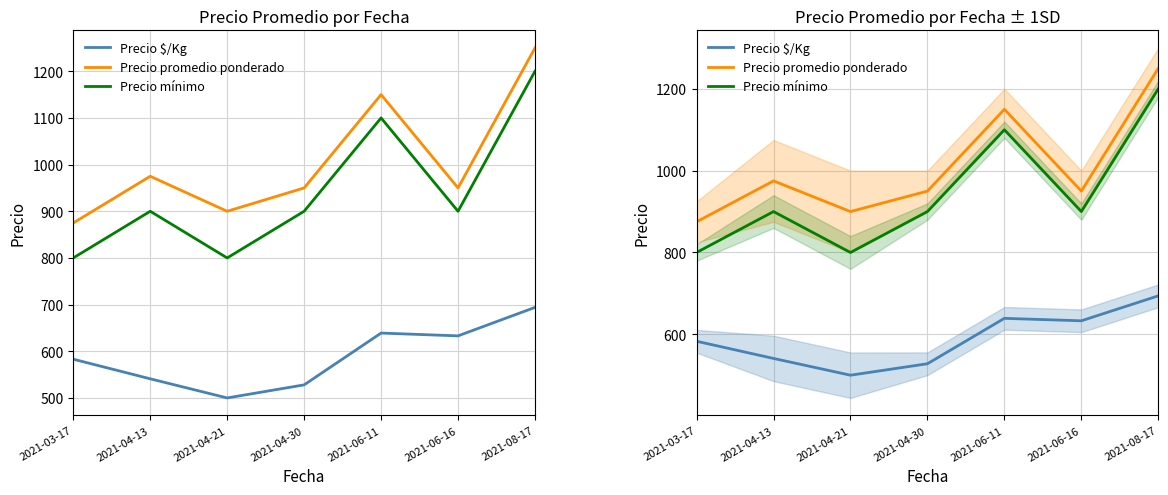

At 2021-08-17, list the series in order from smallest to largest.

Precio $/Kg, Precio mínimo, Precio promedio ponderado